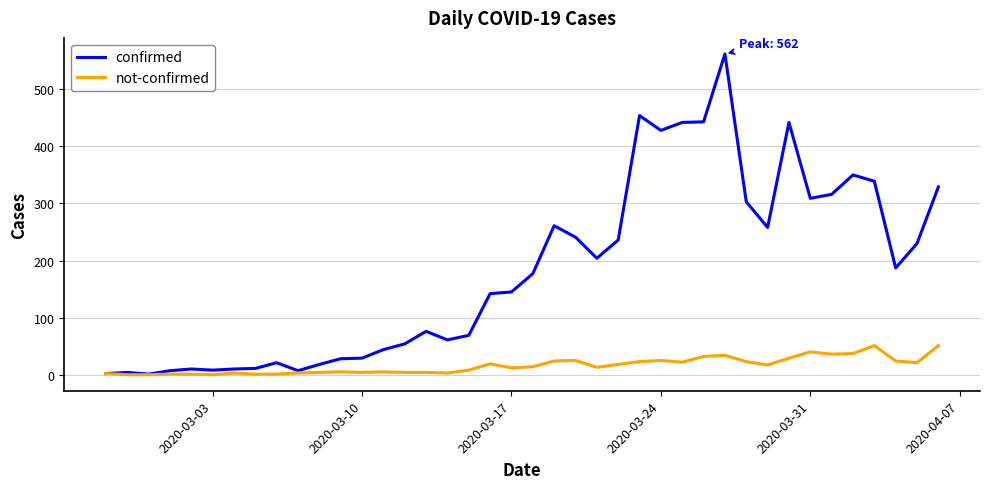

Which series has the largest total across all categories?

confirmed